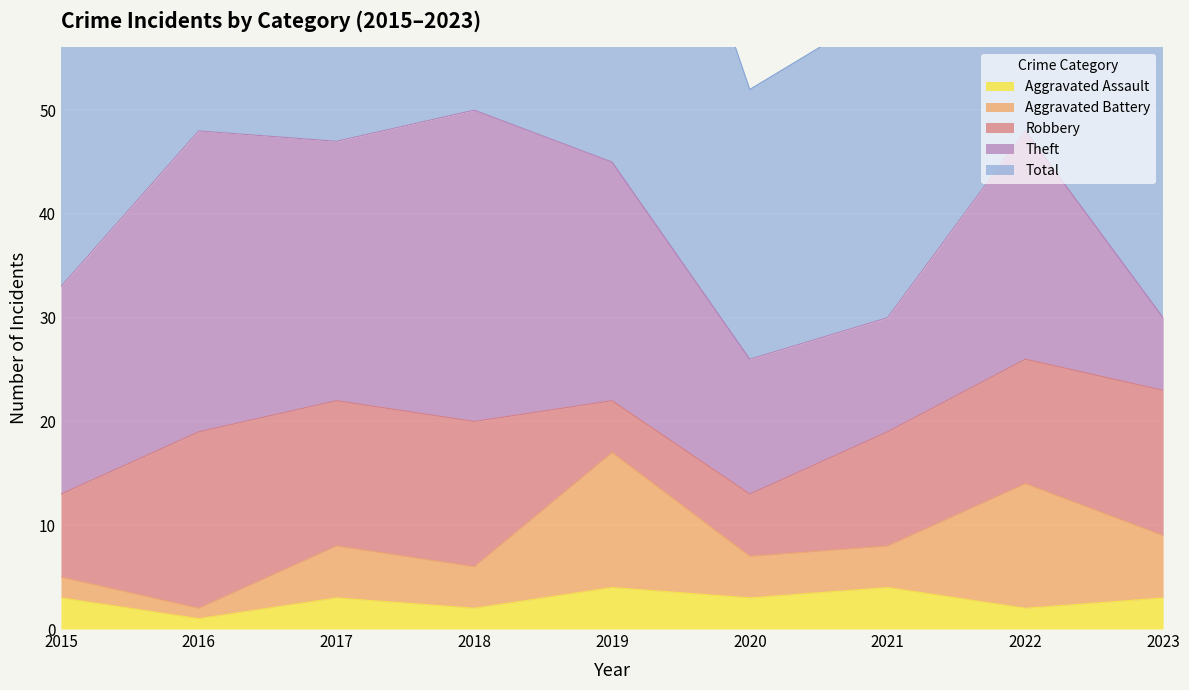

Reading left to right, extract all data points from this chart.

Aggravated Assault: 2015=3	2016=1	2017=3	2018=2	2019=4	2020=3	2021=4	2022=2	2023=3
Aggravated Battery: 2015=2	2016=1	2017=5	2018=4	2019=13	2020=4	2021=4	2022=12	2023=6
Robbery: 2015=8	2016=17	2017=14	2018=14	2019=5	2020=6	2021=11	2022=12	2023=14
Theft: 2015=20	2016=29	2017=25	2018=30	2019=23	2020=13	2021=11	2022=22	2023=7
Total: 2015=33	2016=48	2017=47	2018=51	2019=46	2020=26	2021=30	2022=49	2023=31